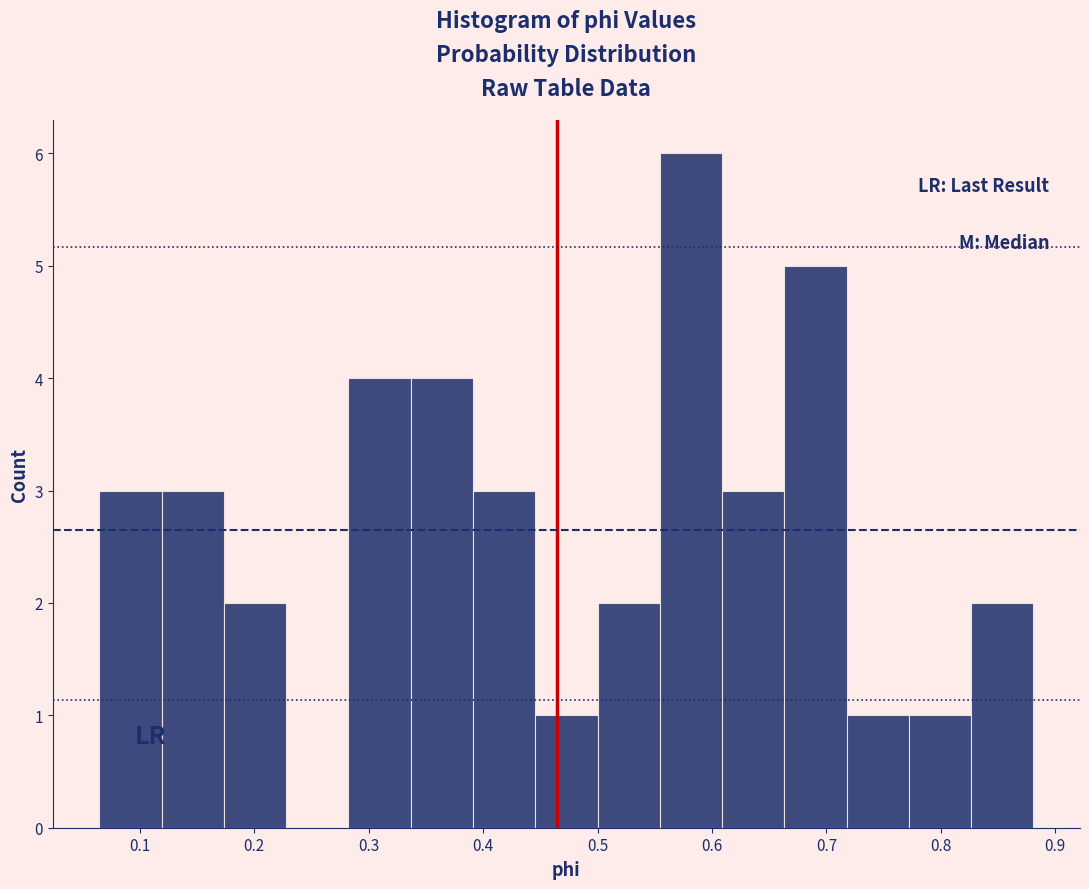

Over which range of the x-axis is the bar tallest?

0.55 to 0.61